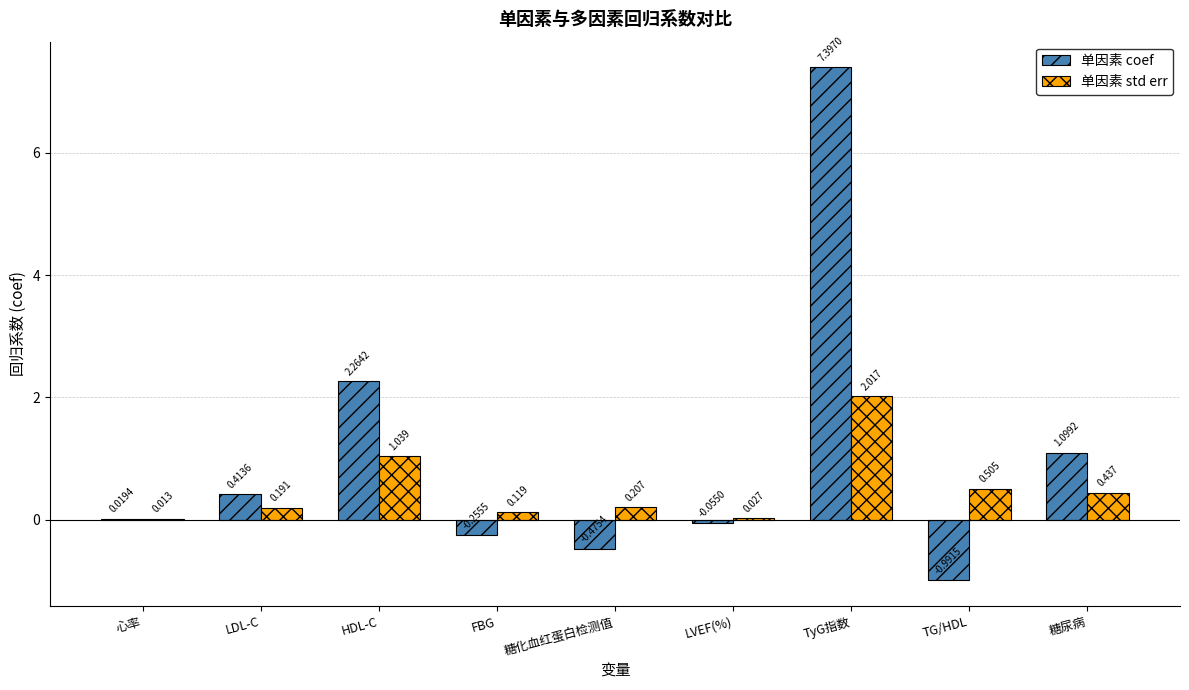

At which label is 单因素 coef closest to 3?

HDL-C